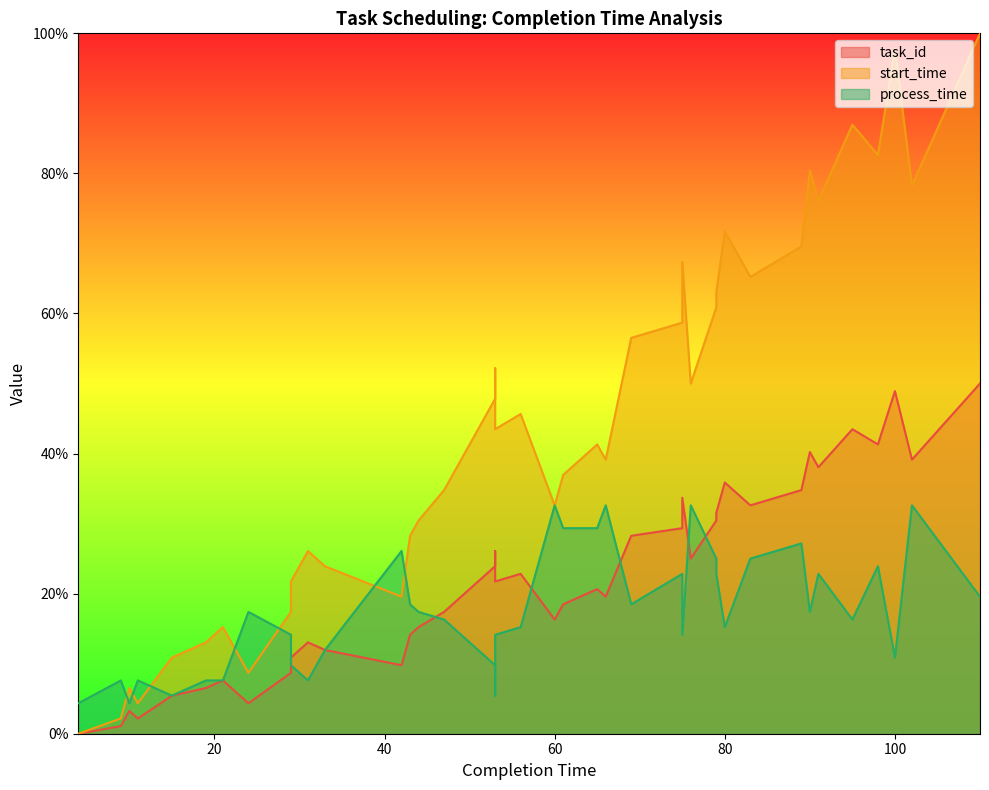

What value does the start_time series have at 61?

37.0